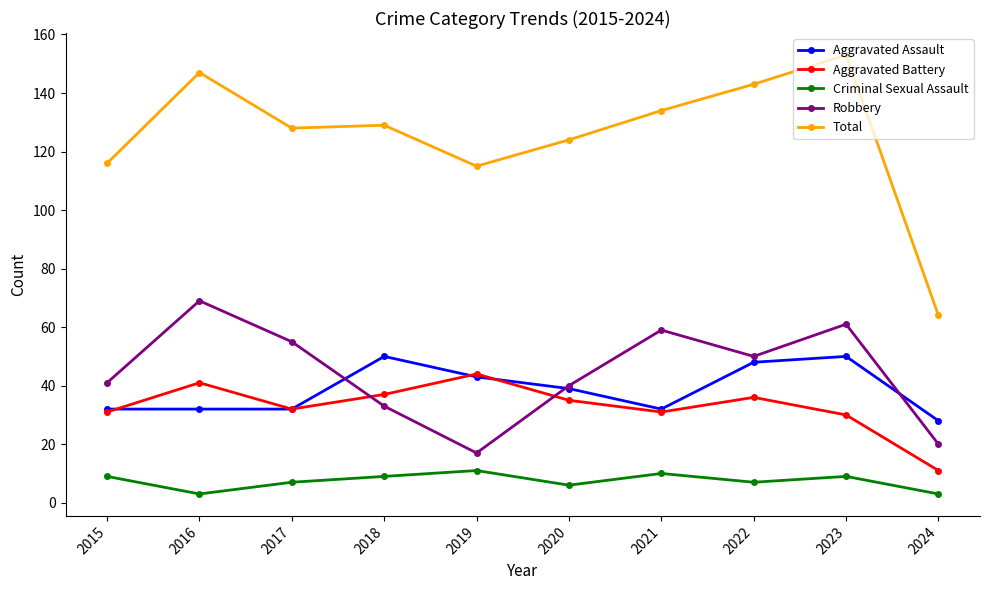

What is the sum of all Aggravated Battery values?

328